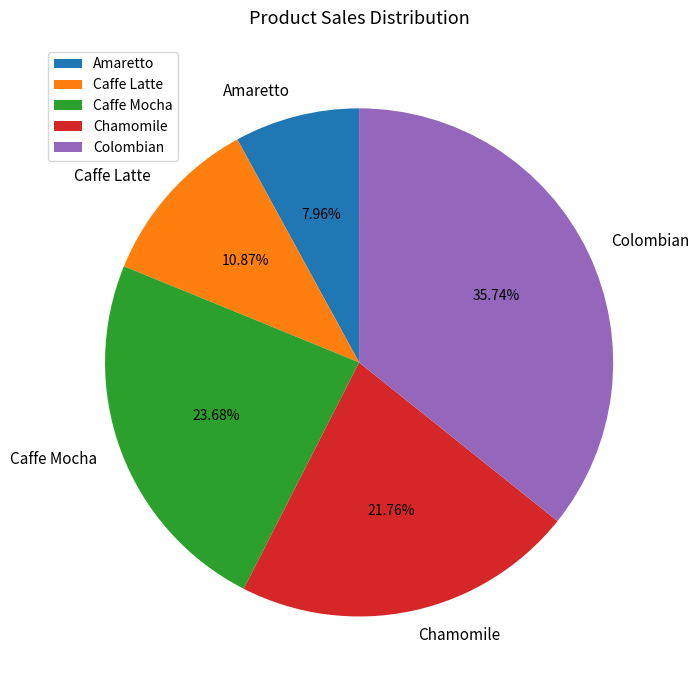

Does Amaretto account for over 50% of the chart?

No